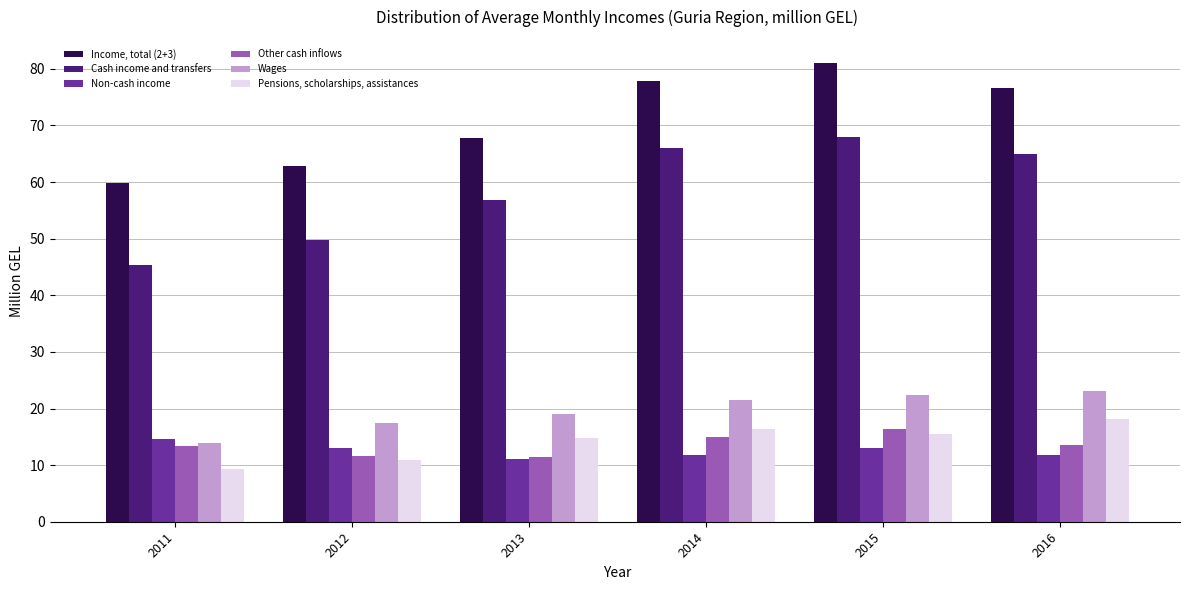

Which series changed the most between 2011 and 2016?

Cash income and transfers